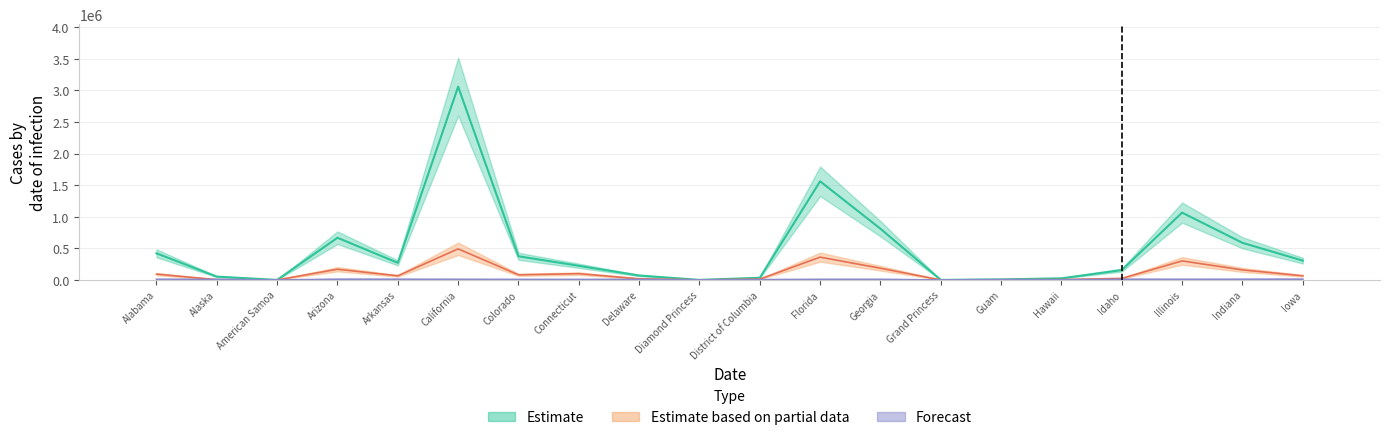

What is the label of the 14th bar from the right?

Colorado